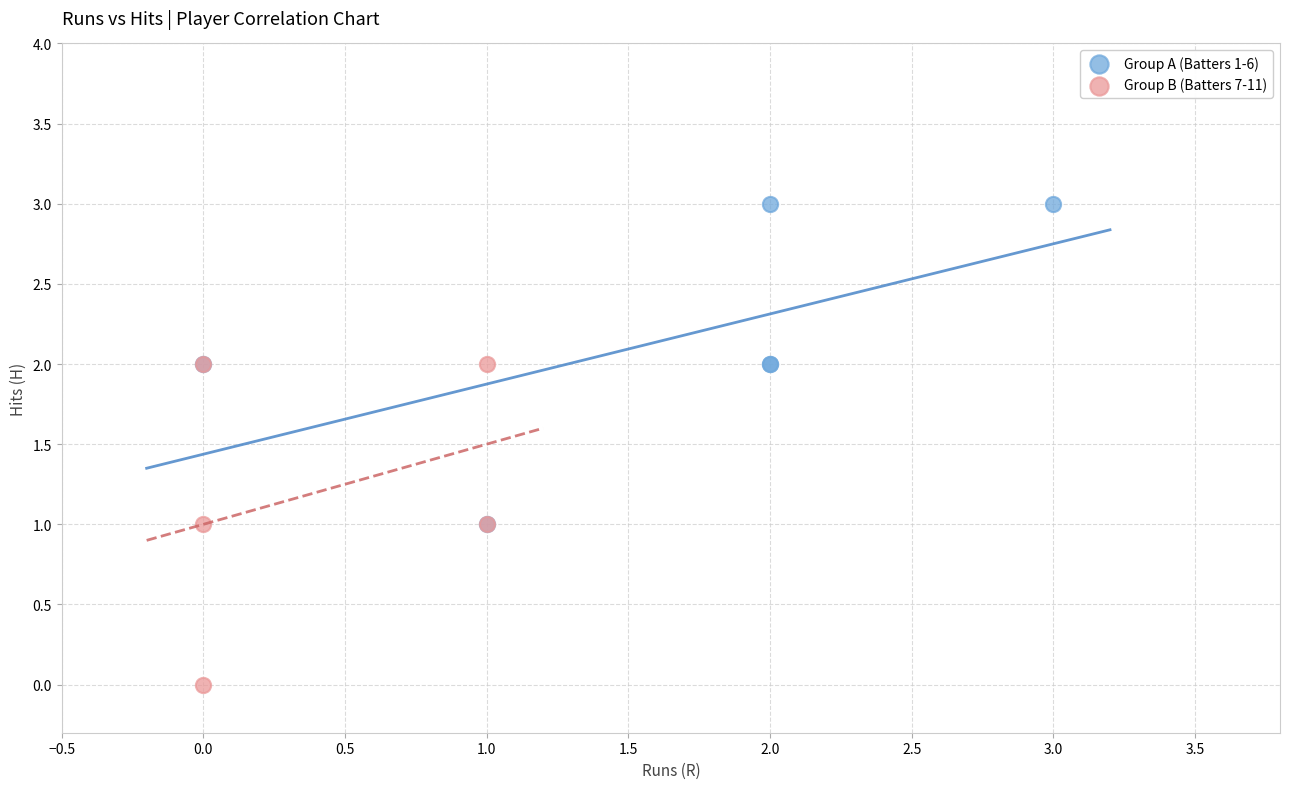

What are all the series names shown in the legend?

Group A (Batters 1-6), Group B (Batters 7-11)